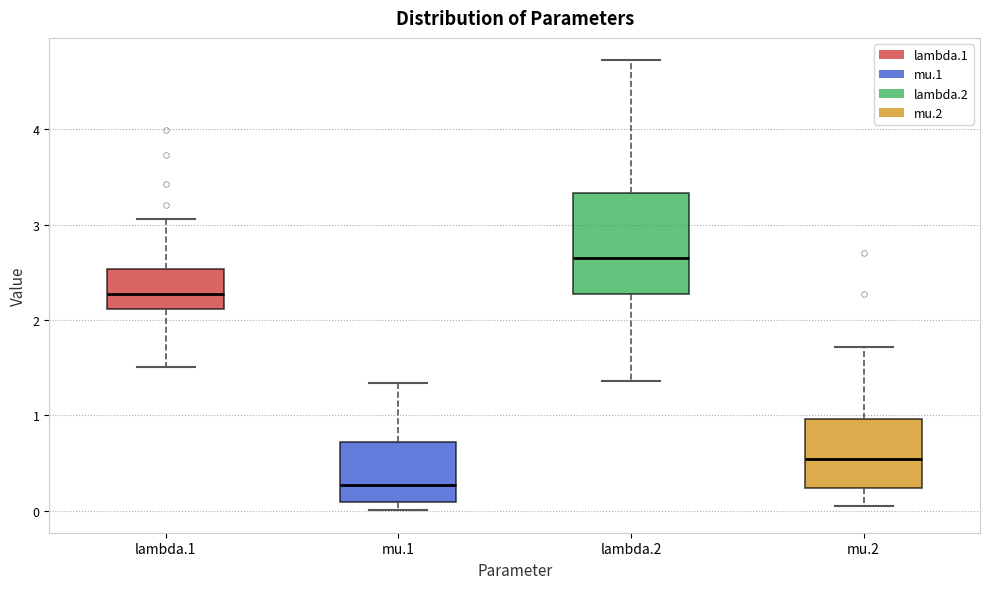

Where does the upper whisker of the box for lambda.1 end on the y-axis? The values are not printed on the chart, so give them approximately, as read against the axis.

3.1